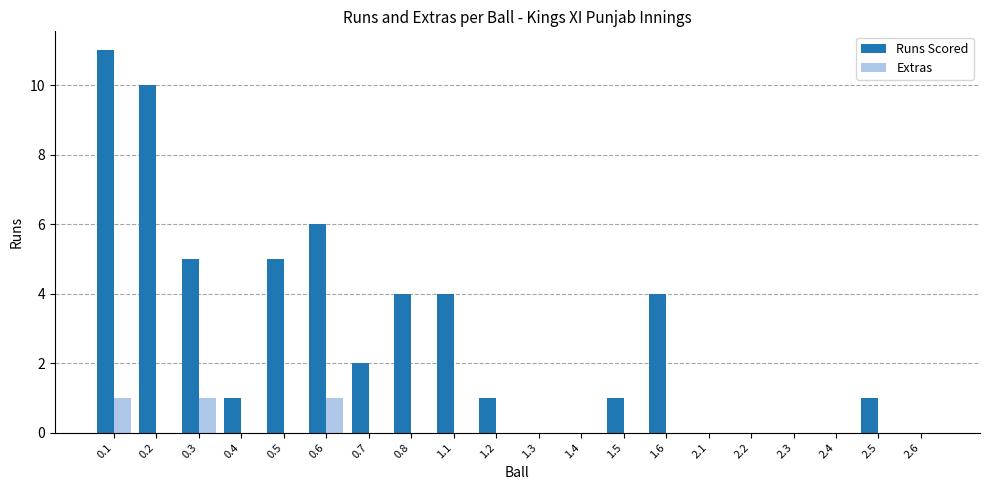

The Extras series shows 0 at 1.6. True or false?

True